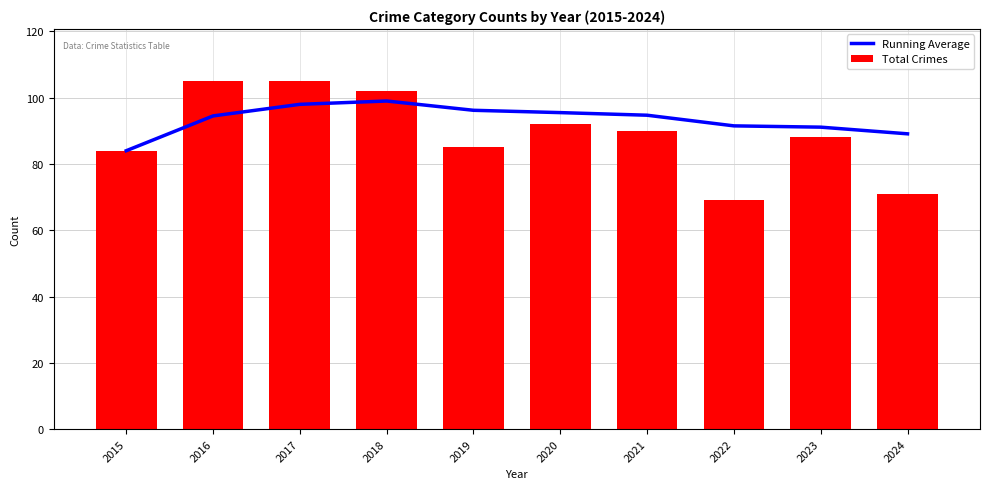

What are all the series names shown in the legend?

Running Average, Total Crimes